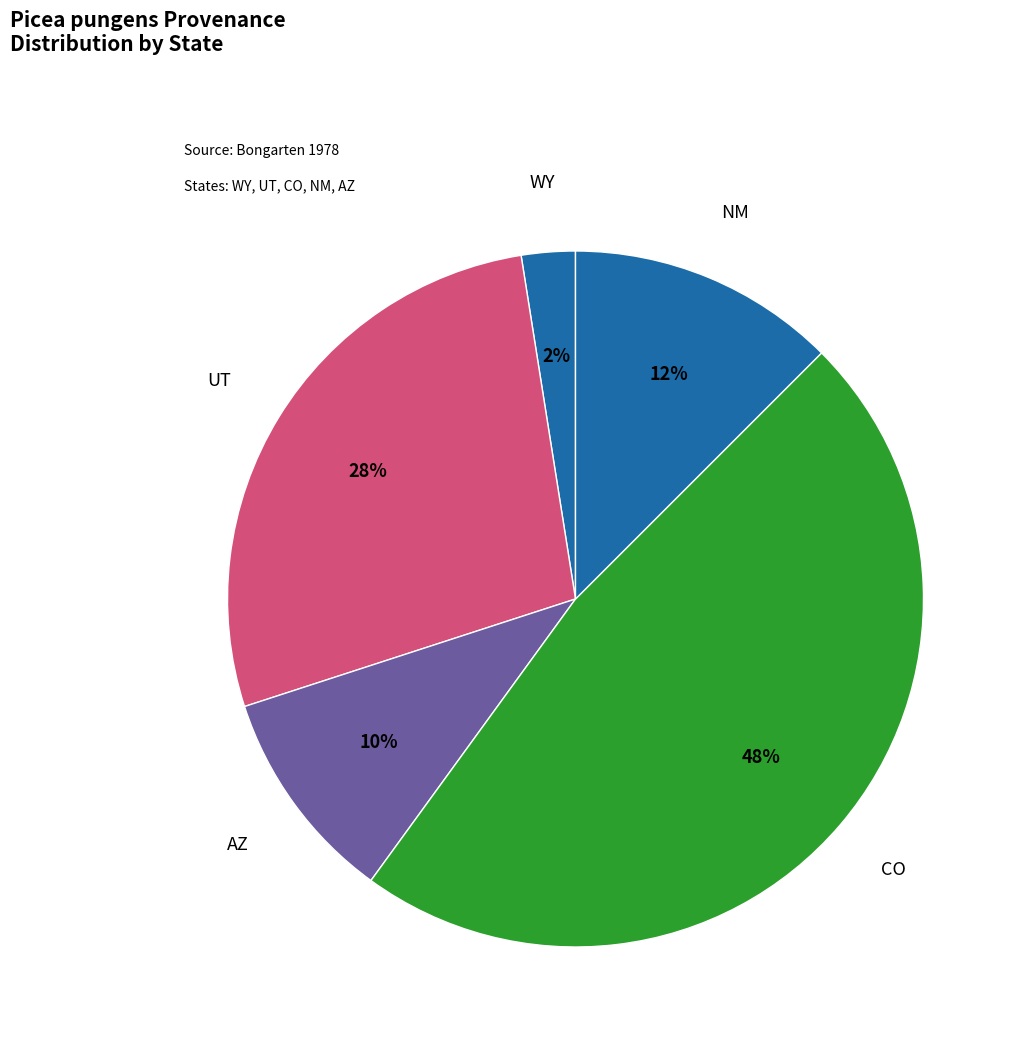

Rank the categories by value from highest to lowest.

CO, UT, NM, AZ, WY